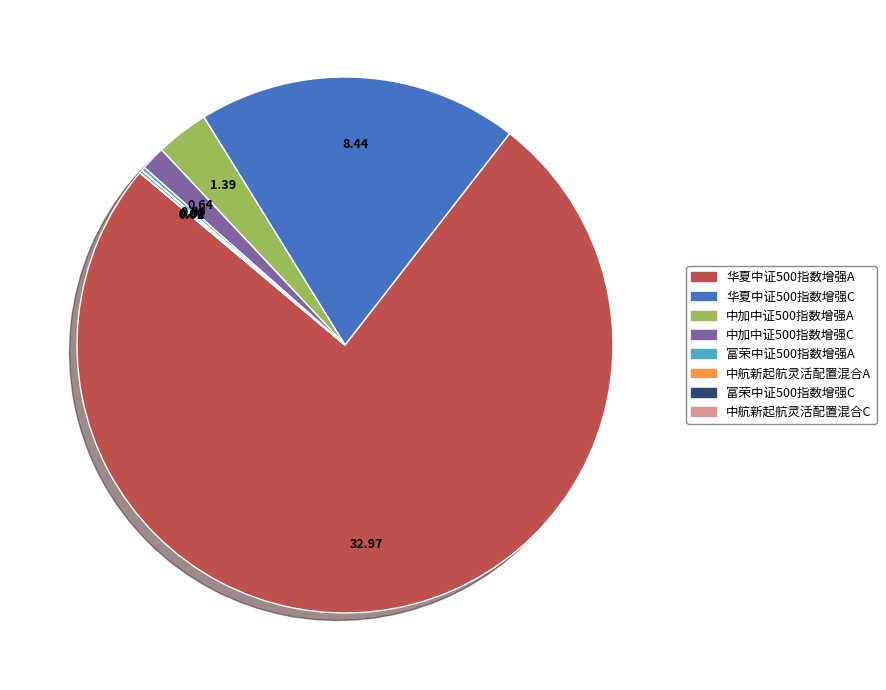

Is 中加中证500指数增强A the majority of the pie?

No